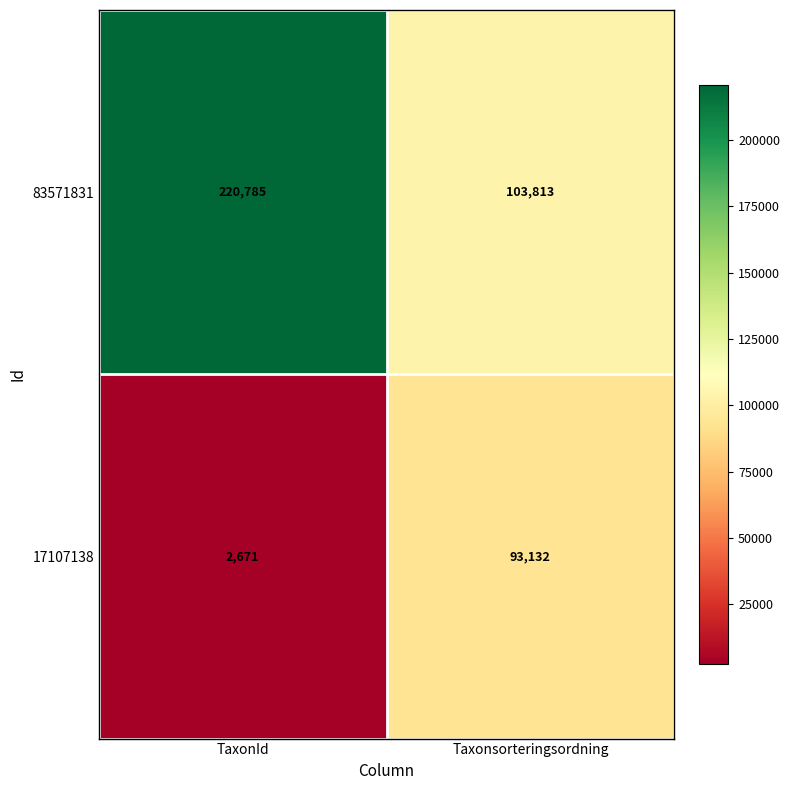

Which series has the largest range (max minus min)?

83571831